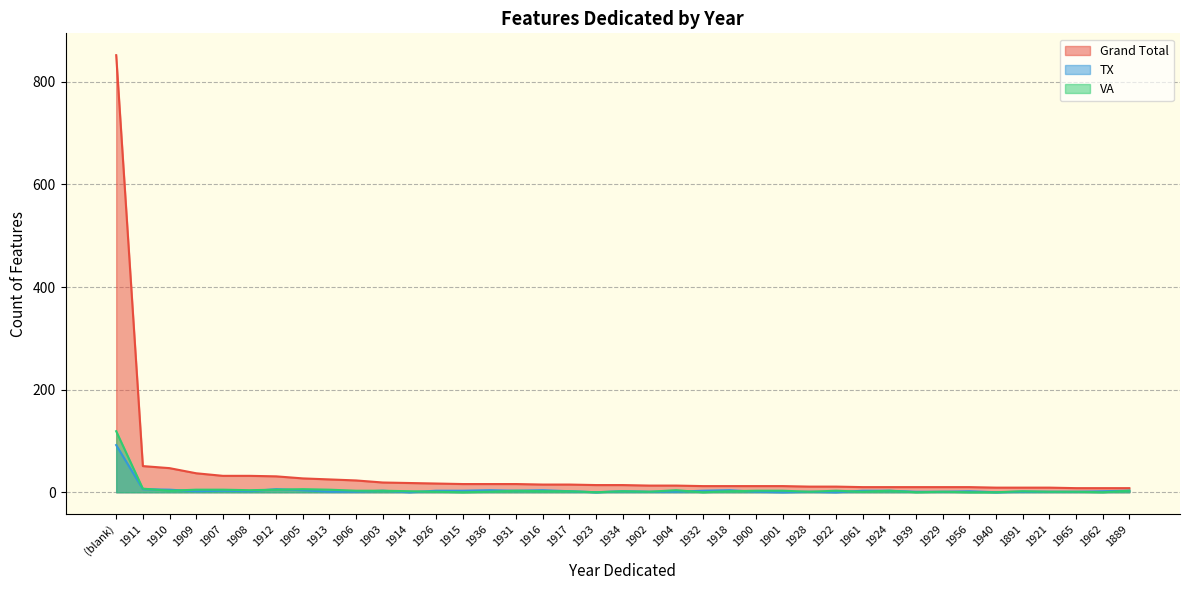

How many data points in Grand Total are less than 14?

19